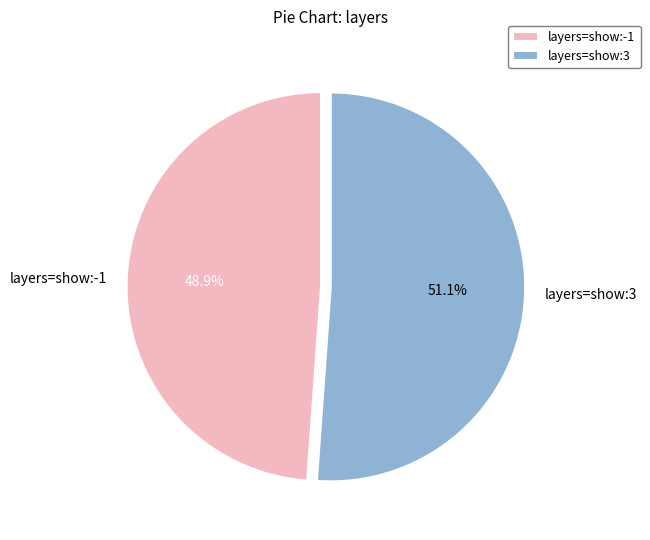

Is it true that layers=show:-1 is 49% of the pie?

True